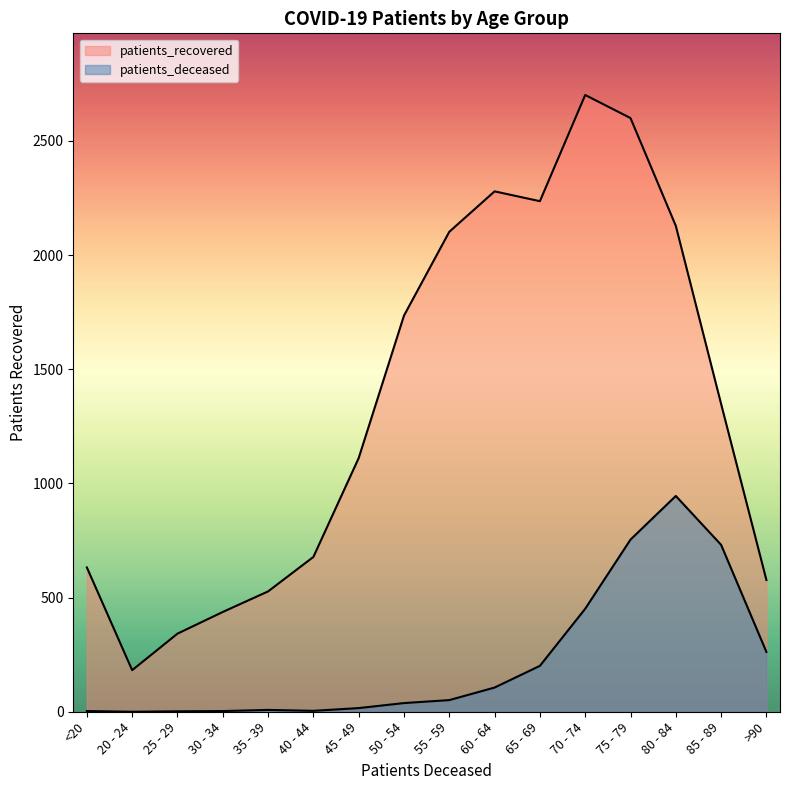

How many categories are shown in the chart?

16